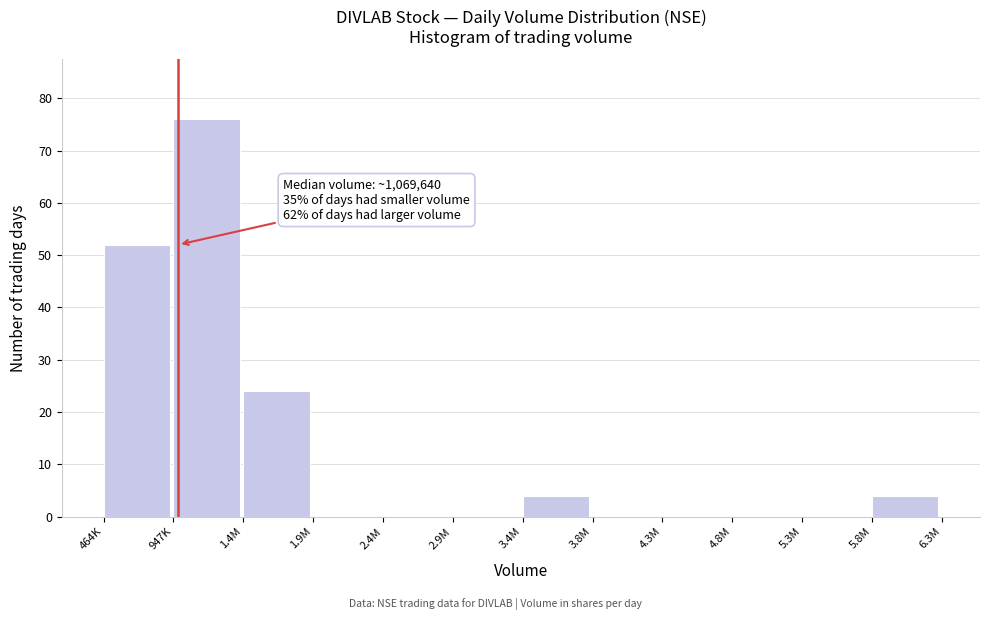

Reading right to left, transcribe all the data shown in this chart.

5.8M=4	5.3M=0	4.8M=0	4.3M=0	3.8M=0	3.4M=4	2.9M=0	2.4M=0	1.9M=0	1.4M=24	947K=76	464K=52